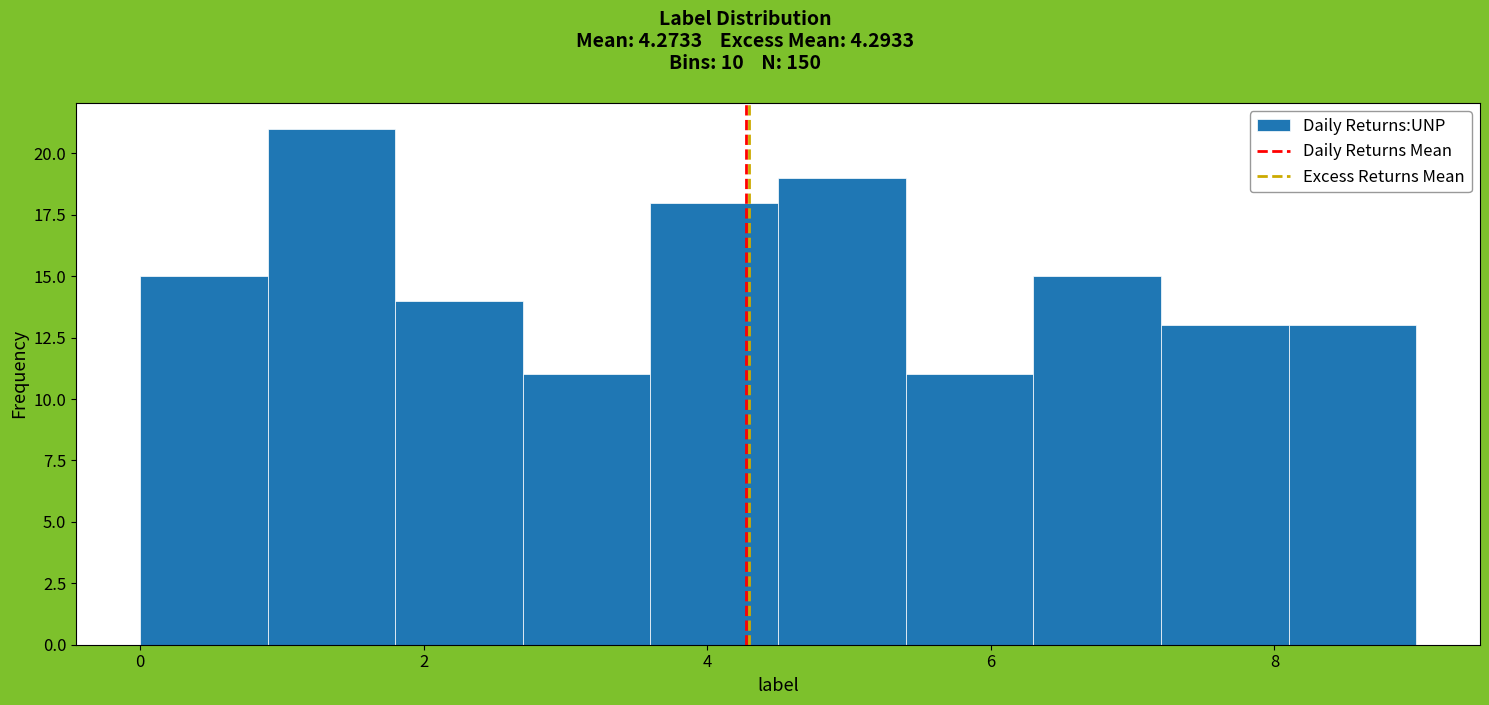

How tall is the bar that spans 5.4 to 6.3 on the x-axis? Neither the bar edges nor the heights are printed on the chart, so give them approximately, as read against the axes.

11